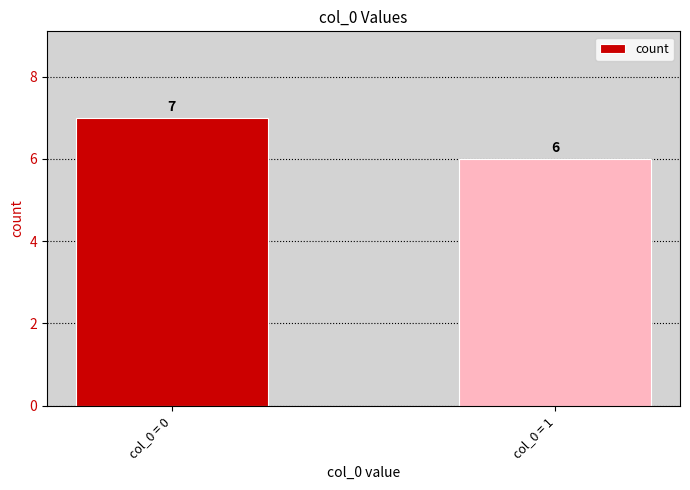

What value does the data have at col_0 = 1?

6